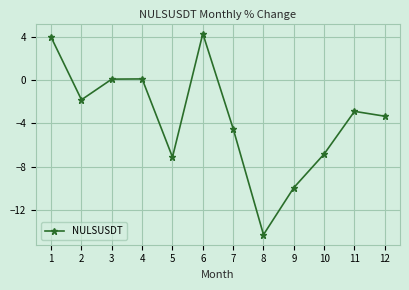

What is the difference between the values at 7 and 8?

9.8